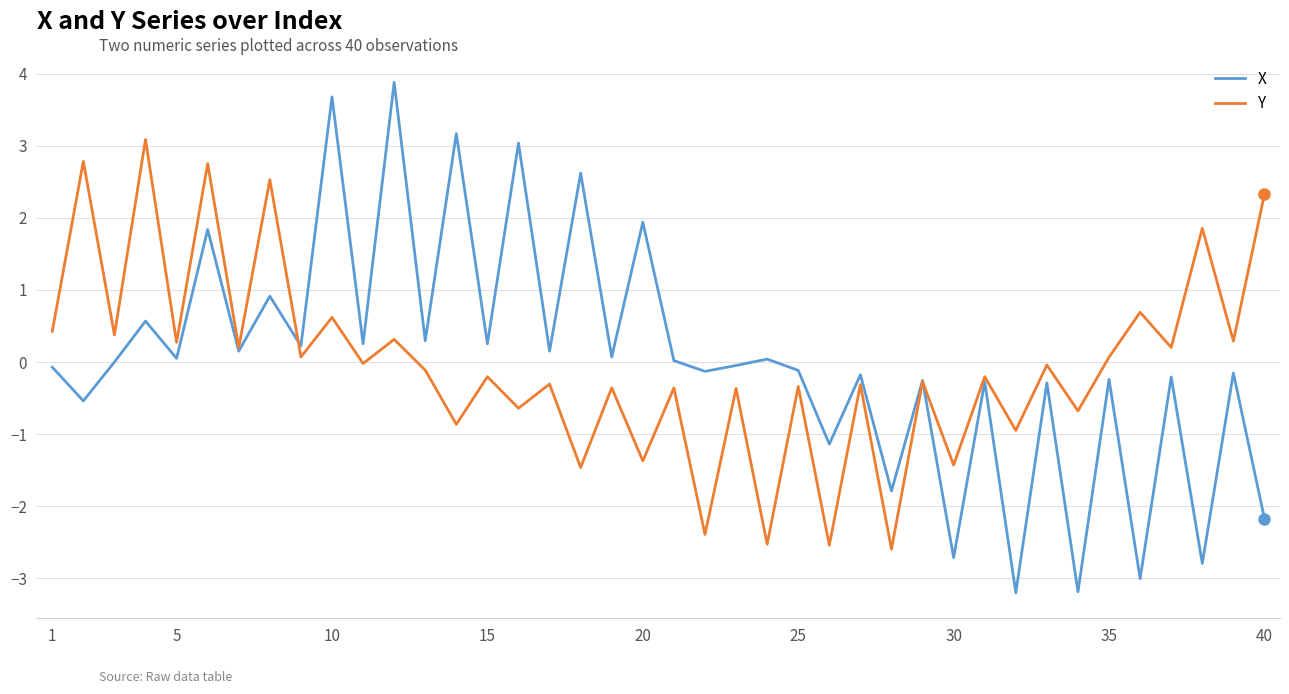

What is the greatest value displayed?

3.9